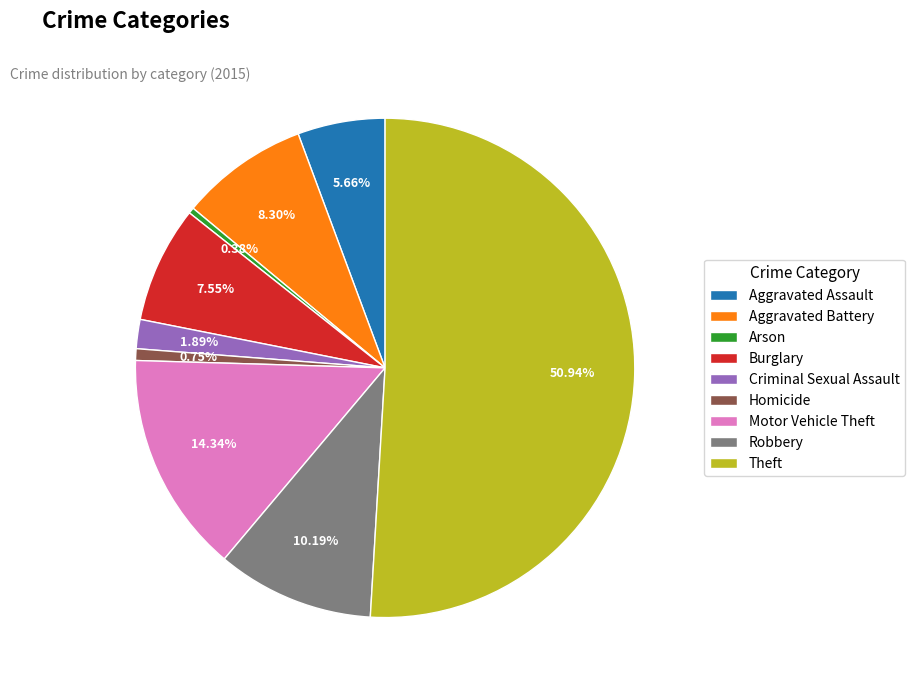

What is the total percentage of Robbery and Criminal Sexual Assault?

12.1%